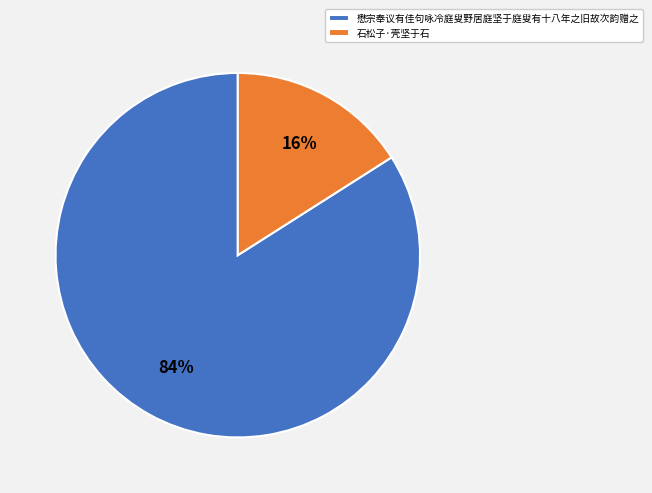

Is the sum of 懋宗奉议有佳句咏冷庭叟野居庭坚于庭叟有十八年之旧故次韵赠之 and 石松子·壳坚于石 greater than half?

Yes